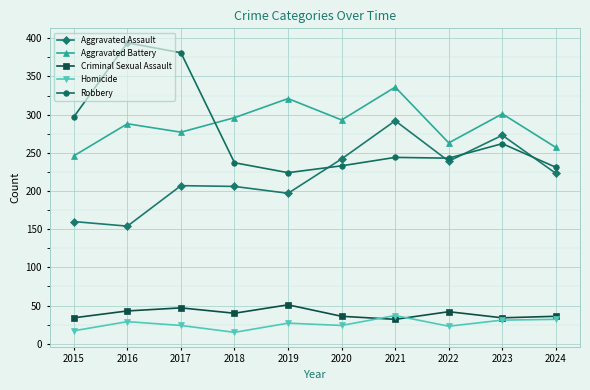

What is the value of the Aggravated Battery point at the 6th from the left?

293